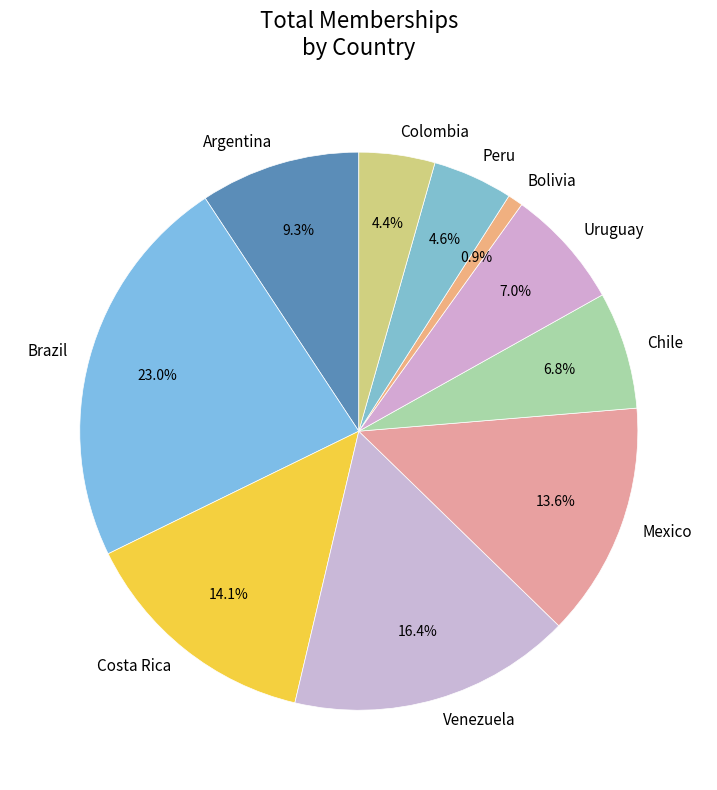

True or false: Bolivia accounts for 10% of the total.

False